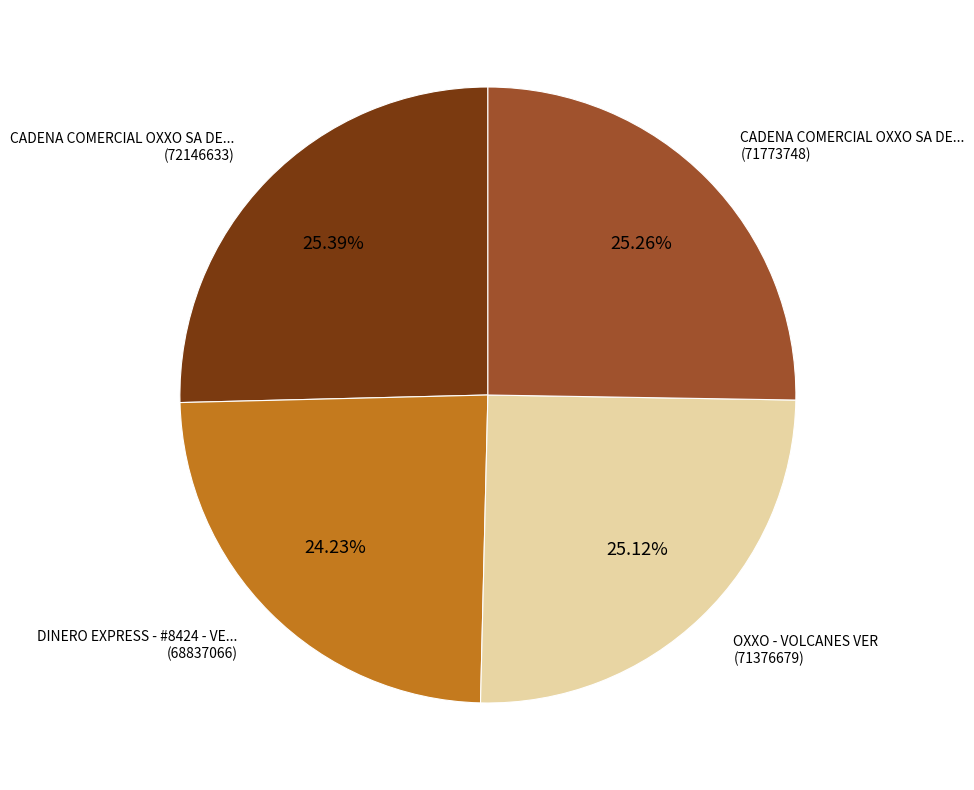

To the nearest percent, what is the difference between the largest and smallest slice percentages?

1%